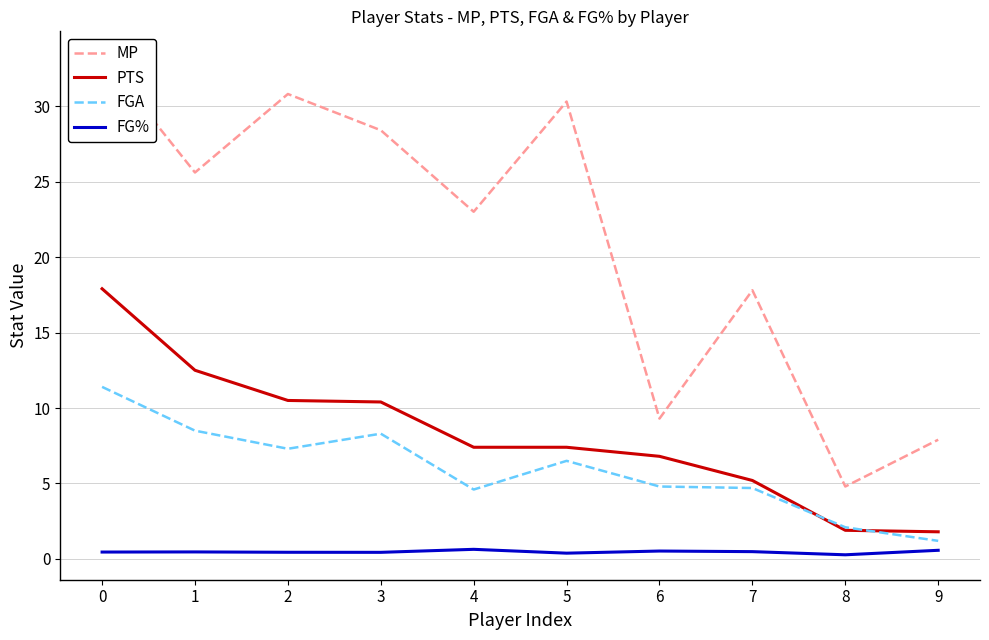

Which series has the widest spread of values?

MP